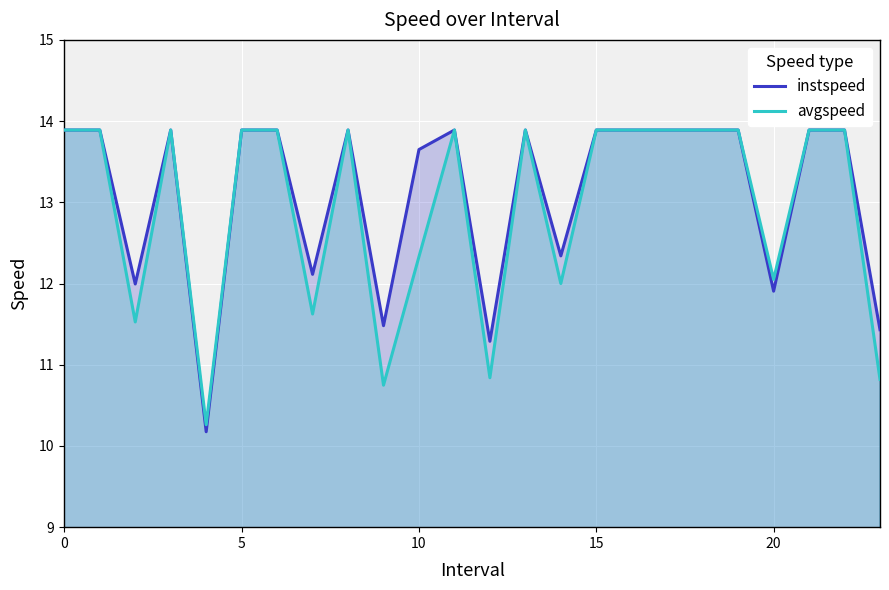

List the series in order of their peak value, lowest first.

instspeed, avgspeed